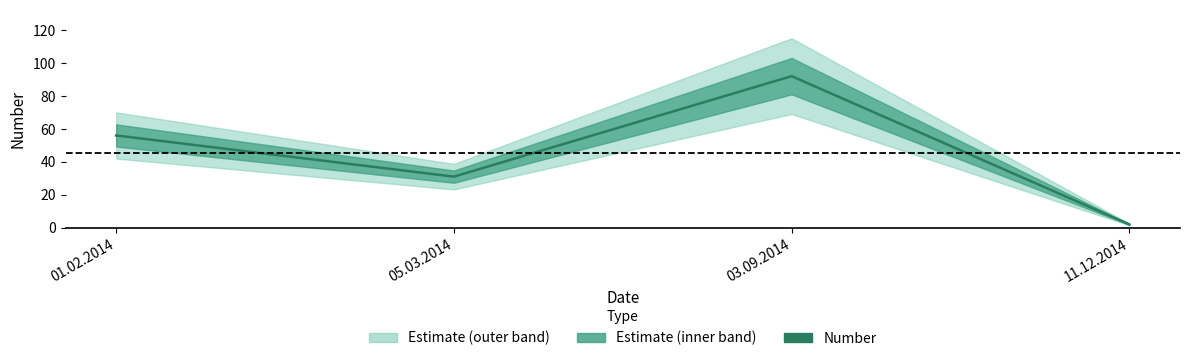

List the labels in order of value, largest first.

03.09.2014, 01.02.2014, 05.03.2014, 11.12.2014